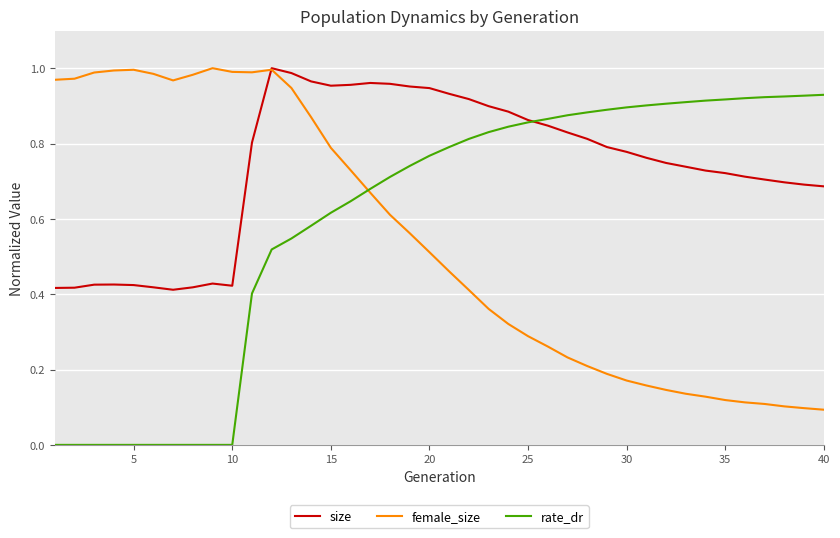

List the series in order of their overall mean, lowest first.

female_size, rate_dr, size